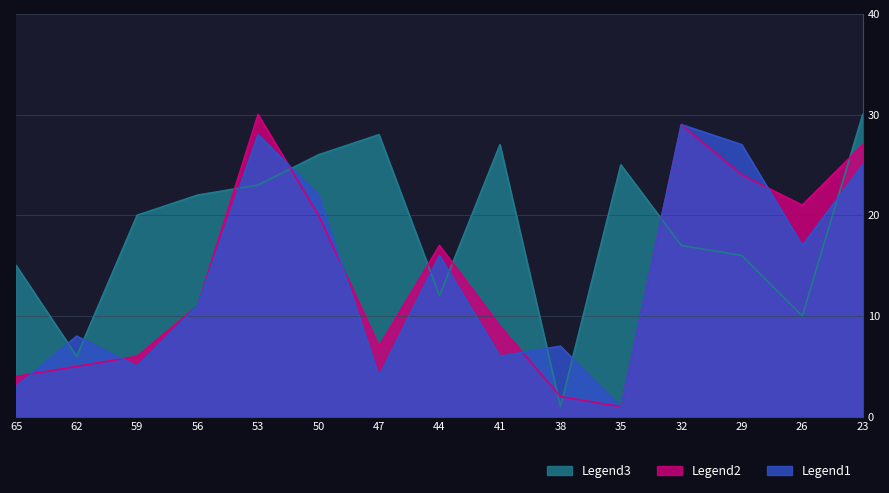

Rank the categories by Legend1 value from lowest to highest.

35, 65, 47, 59, 41, 38, 62, 56, 44, 26, 50, 23, 29, 53, 32